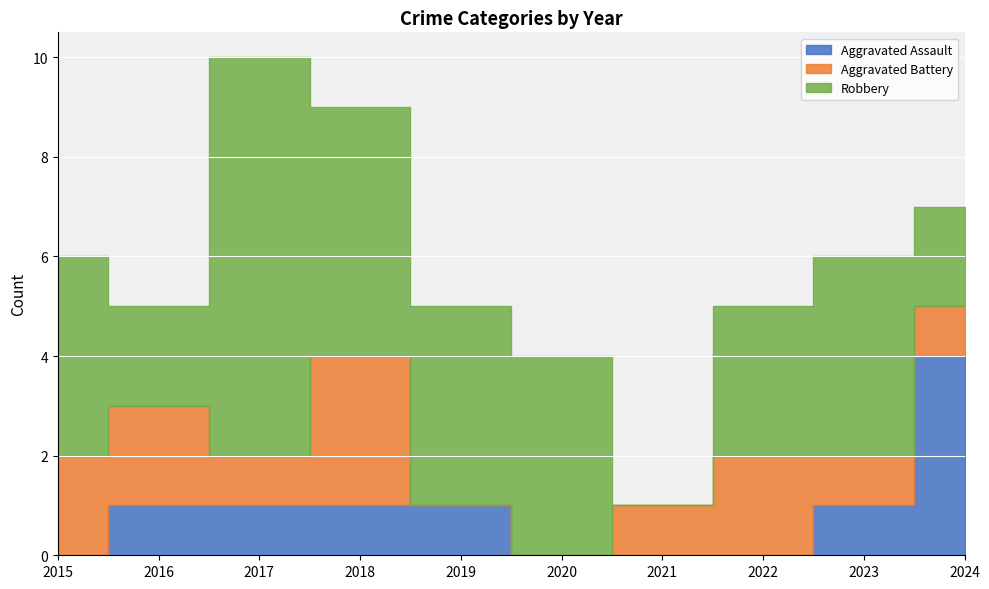

What is the maximum value shown in the chart?

8